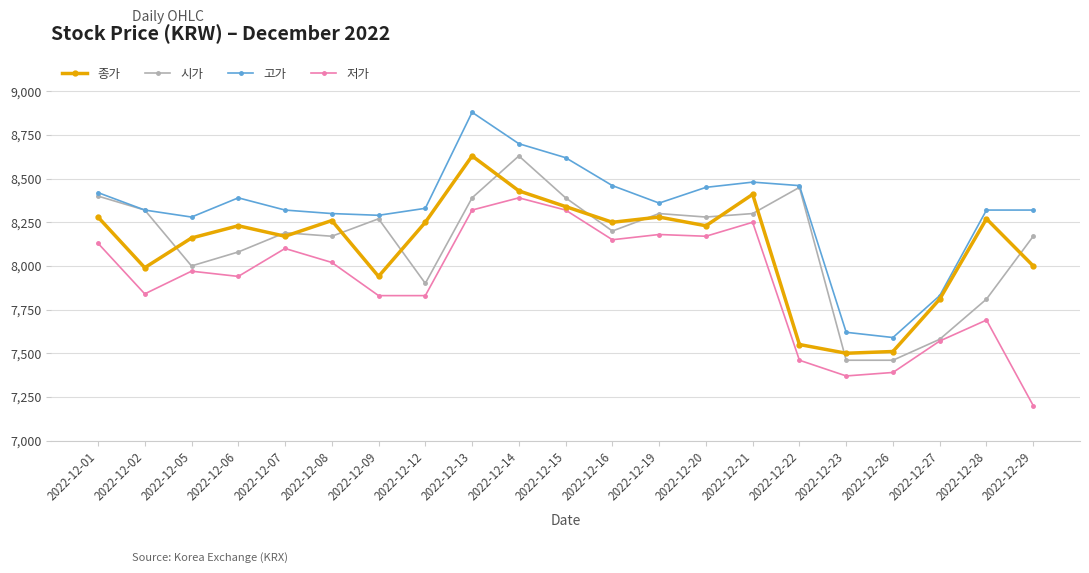

What is the average value of the 종가 series?

8119